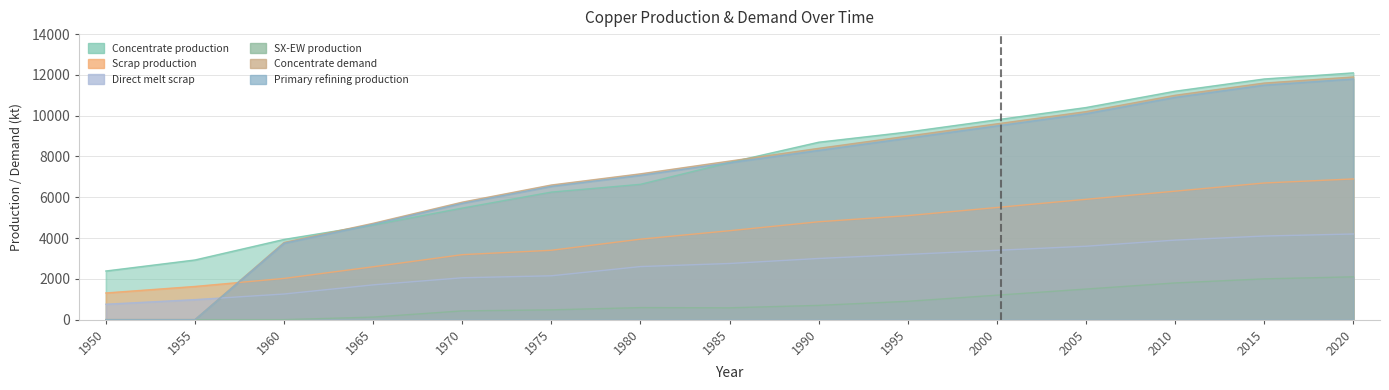

At which category does the chart reach its minimum across all series?

1950